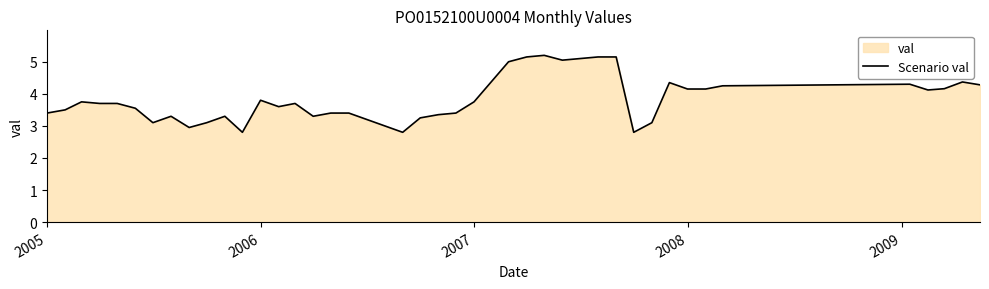

What is the sum of all values?

152.6